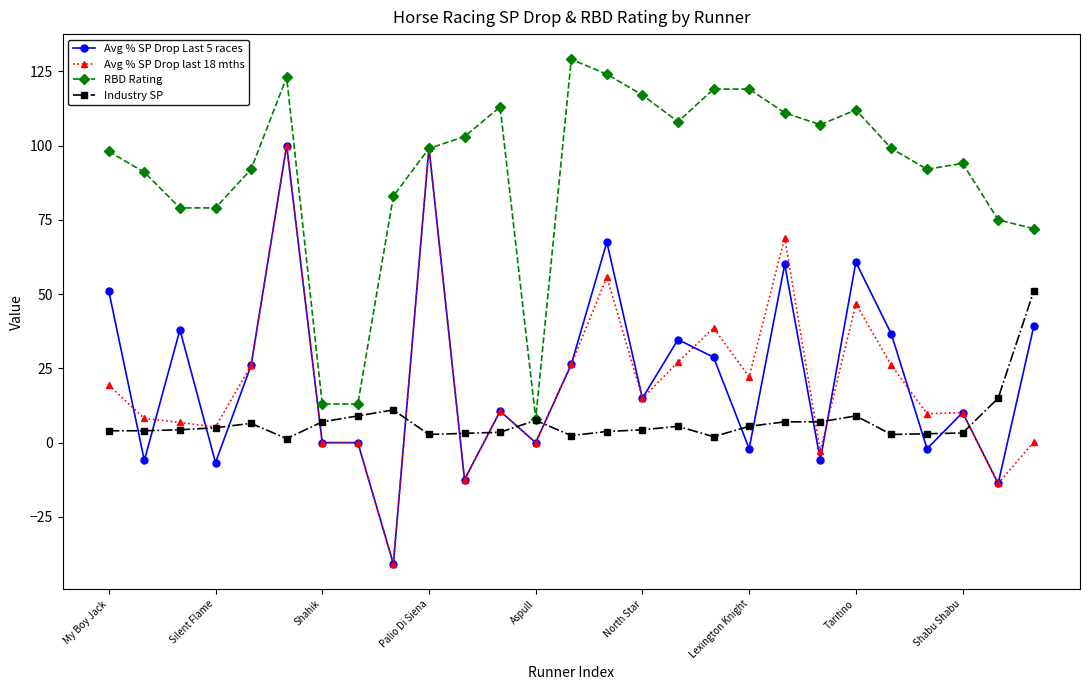

What is the lowest value of the Avg % SP Drop Last 5 races series?

-40.8